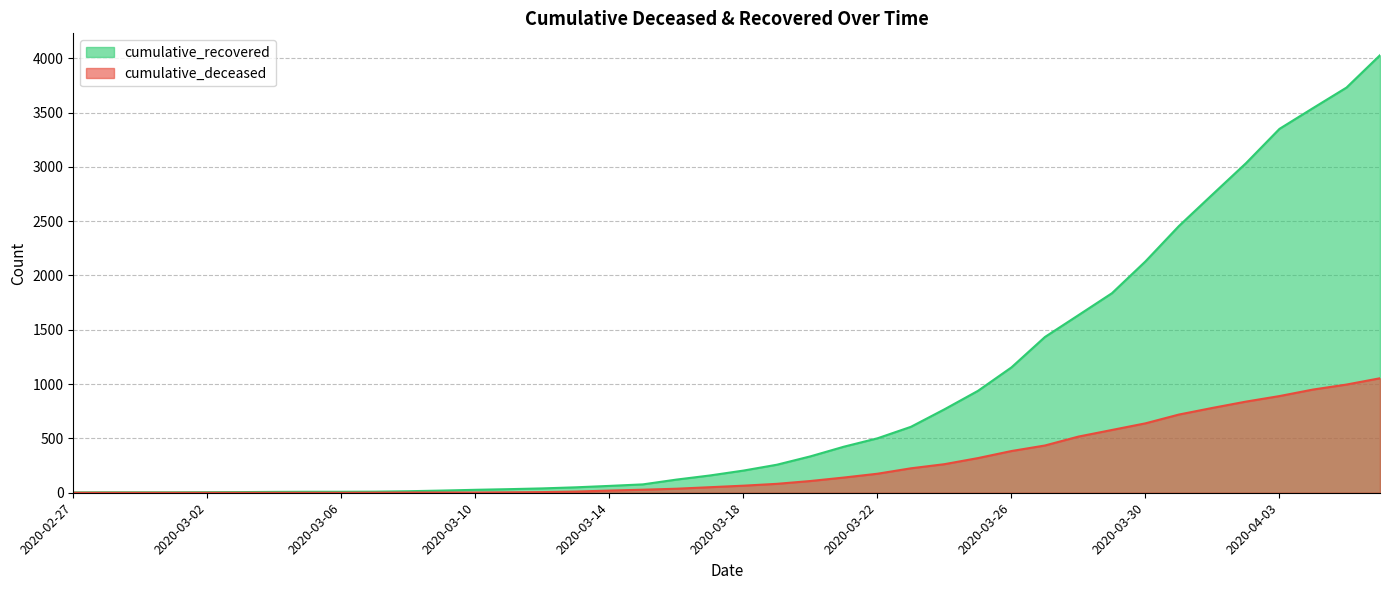

Which category has the highest value across all series?

2020-04-06